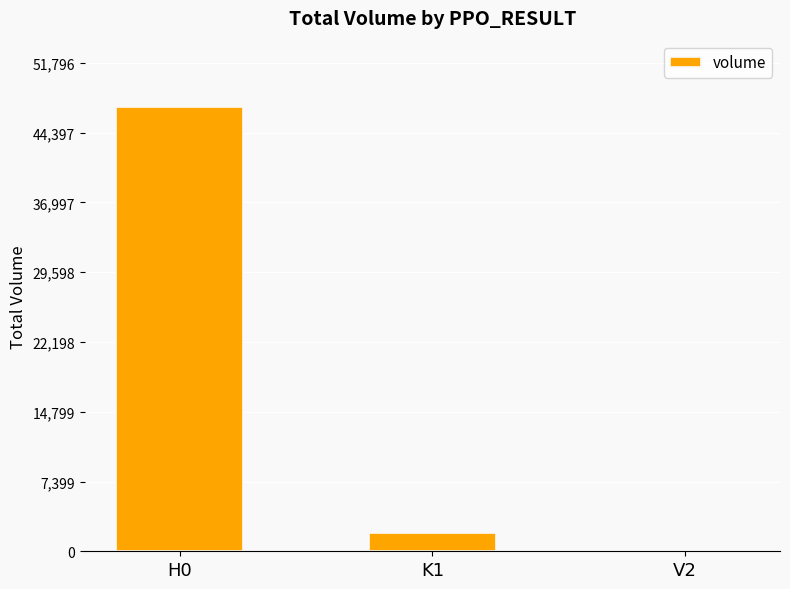

How many data points are above 1989?

2